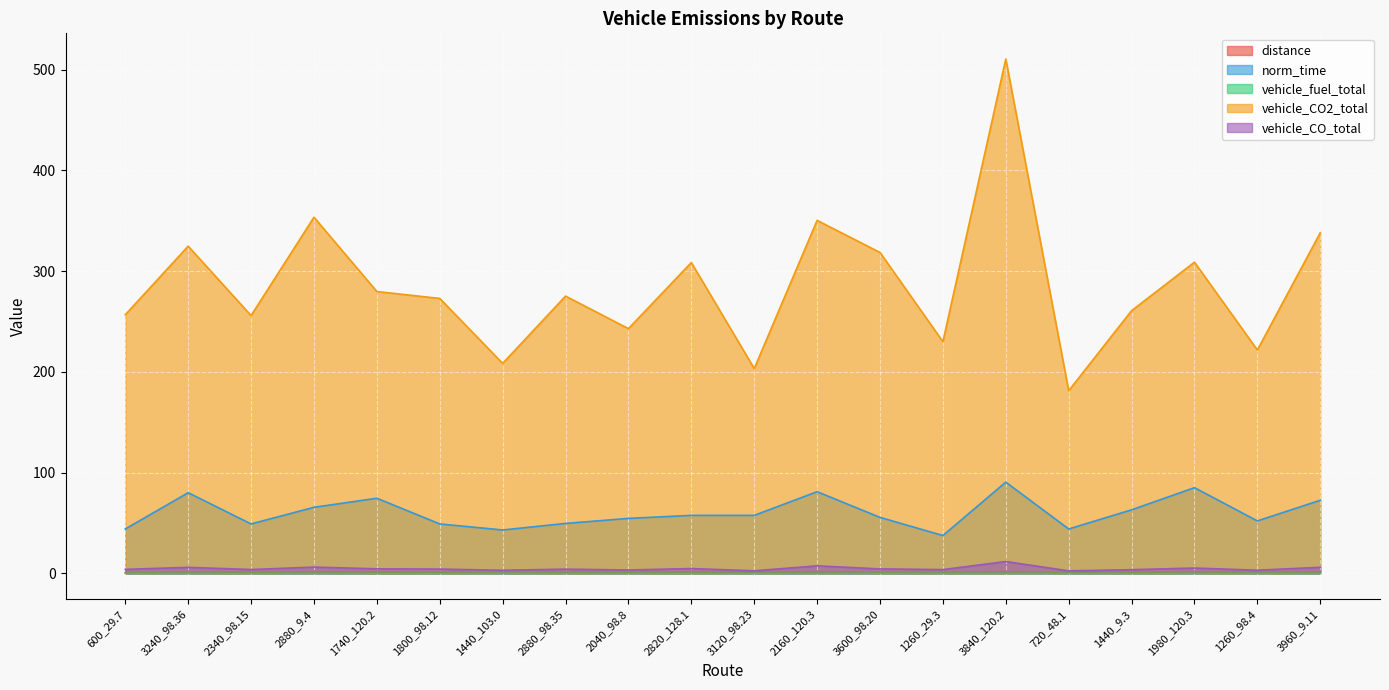

At which category does distance reach its first local valley?

1440_103.0